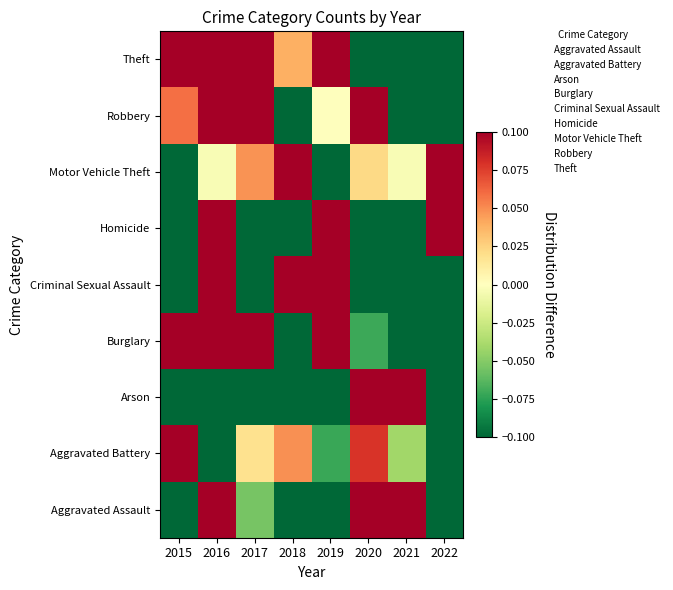

Reading left to right, extract all data points from this chart.

Aggravated Assault: 2015=-0.2	2016=0.2	2017=-0.1	2018=-0.1	2019=-0.1	2020=0.3	2021=0.2	2022=-0.1
Aggravated Battery: 2015=0.3	2016=-0.2	2017=0.0	2018=0.0	2019=-0.1	2020=0.1	2021=-0.0	2022=-0.2
Arson: 2015=-0.2	2016=-0.2	2017=-0.2	2018=-1.0	2019=-0.6	2020=2.6	2021=0.2	2022=-0.6
Burglary: 2015=0.7	2016=0.1	2017=0.1	2018=-0.3	2019=0.3	2020=-0.1	2021=-0.6	2022=-0.2
Criminal Sexual Assault: 2015=-0.1	2016=0.8	2017=-0.6	2018=0.1	2019=1.2	2020=-0.8	2021=-0.6	2022=-0.1
Homicide: 2015=-0.1	2016=0.5	2017=-0.7	2018=-0.4	2019=0.2	2020=-0.1	2021=-0.1	2022=0.8
Motor Vehicle Theft: 2015=-0.4	2016=-0.0	2017=0.0	2018=0.3	2019=-0.2	2020=0.0	2021=-0.0	2022=0.2
Robbery: 2015=0.1	2016=0.4	2017=0.4	2018=-0.3	2019=0.0	2020=0.1	2021=-0.4	2022=-0.4
Theft: 2015=0.1	2016=0.5	2017=0.4	2018=0.0	2019=0.1	2020=-0.4	2021=-0.5	2022=-0.3